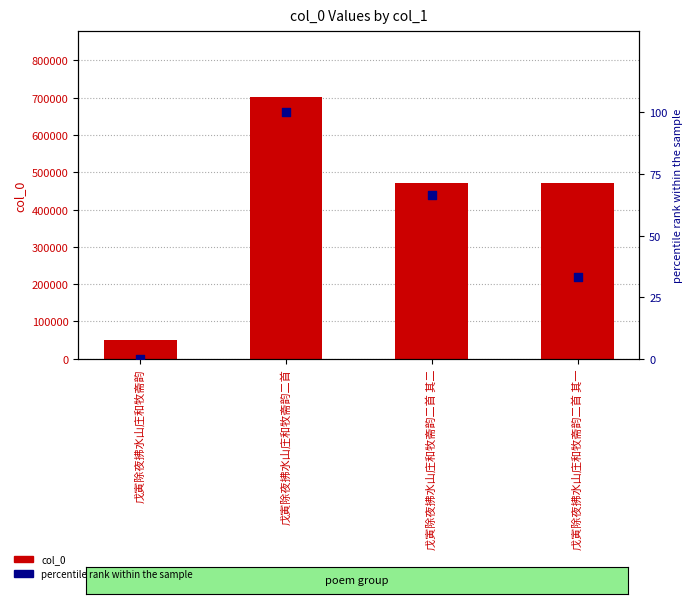

Which series reaches the minimum Y coordinate?

percentile rank